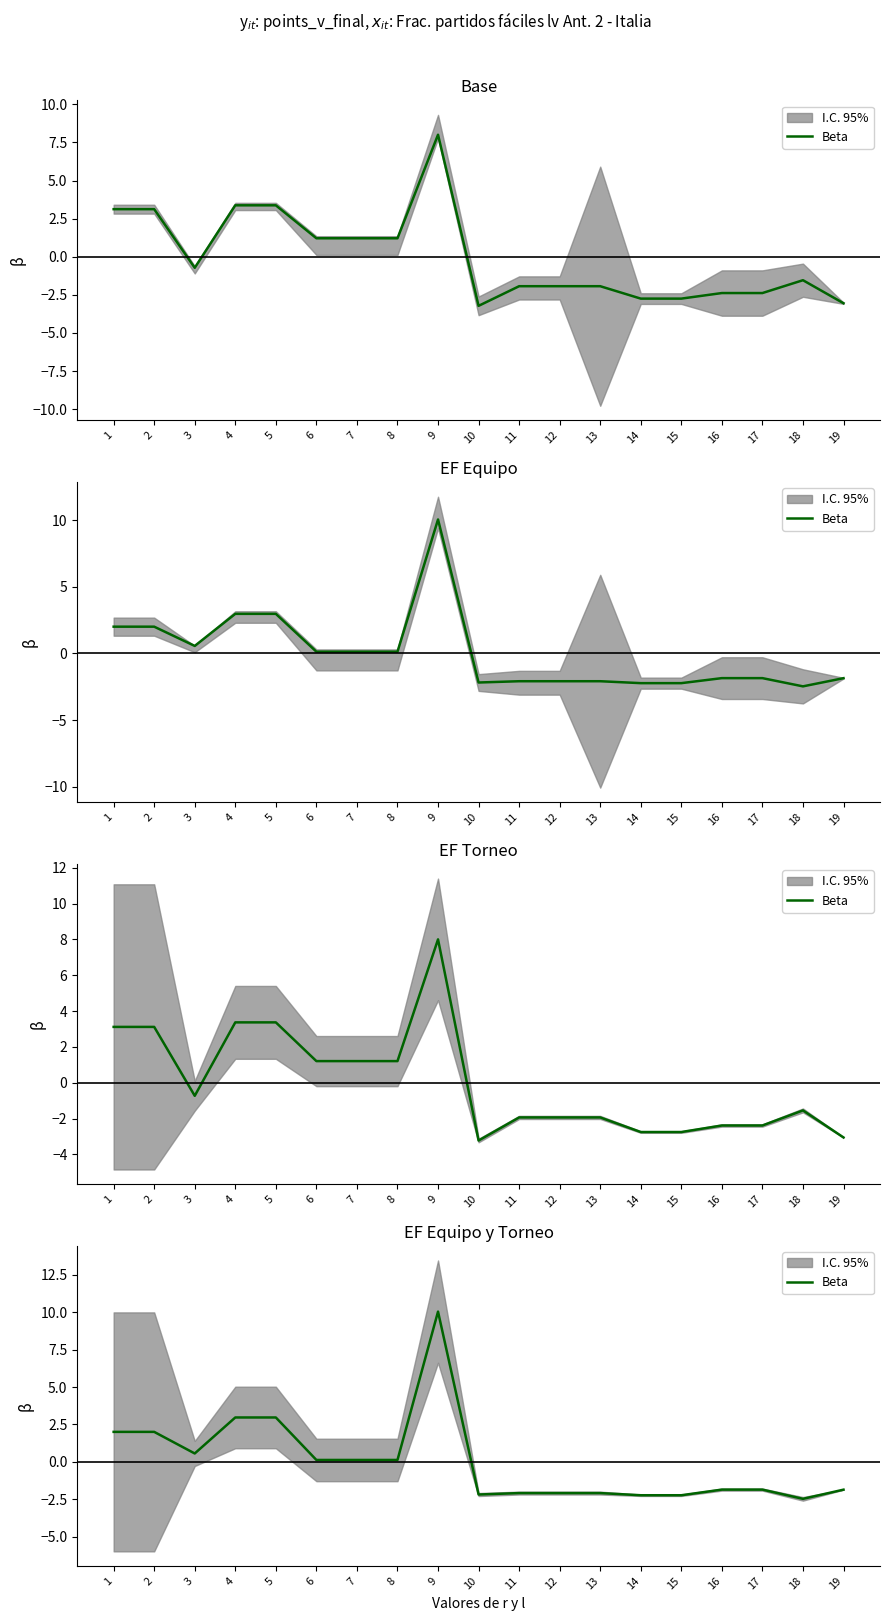

Between 6 and 1, which is larger?

1